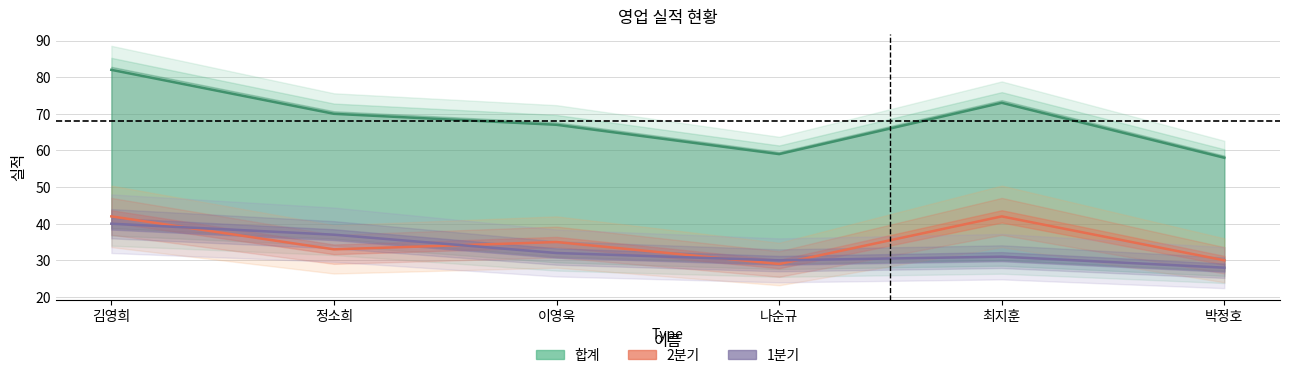

True or false: 1분기 and 2분기 intersect in this chart.

True